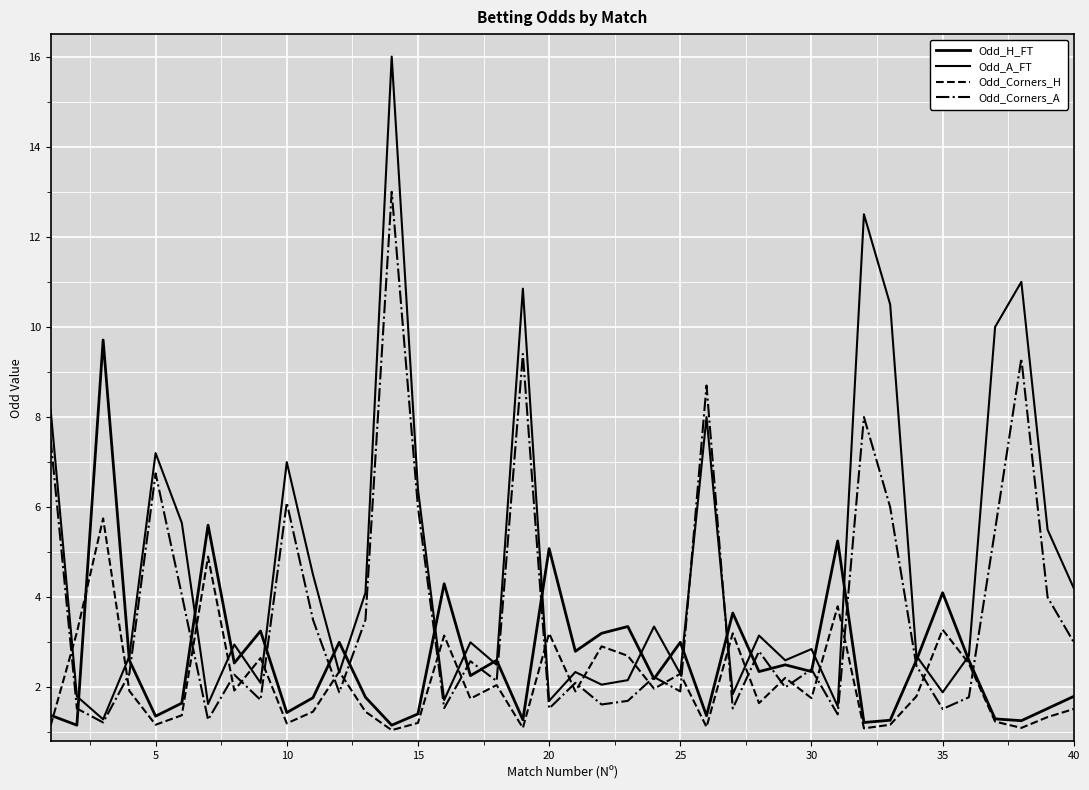

How many lines are shown in the chart?

4